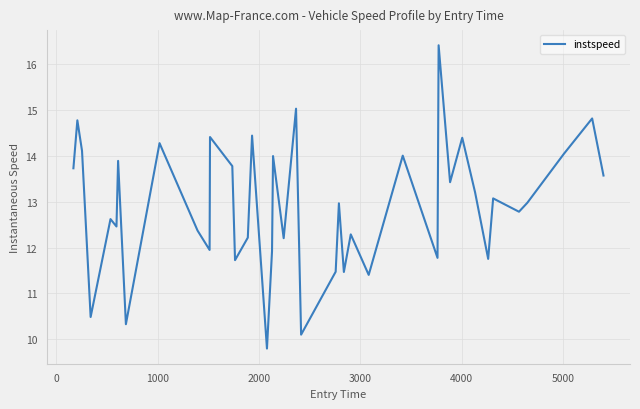

What is the difference between the second highest and second lowest values?

4.9